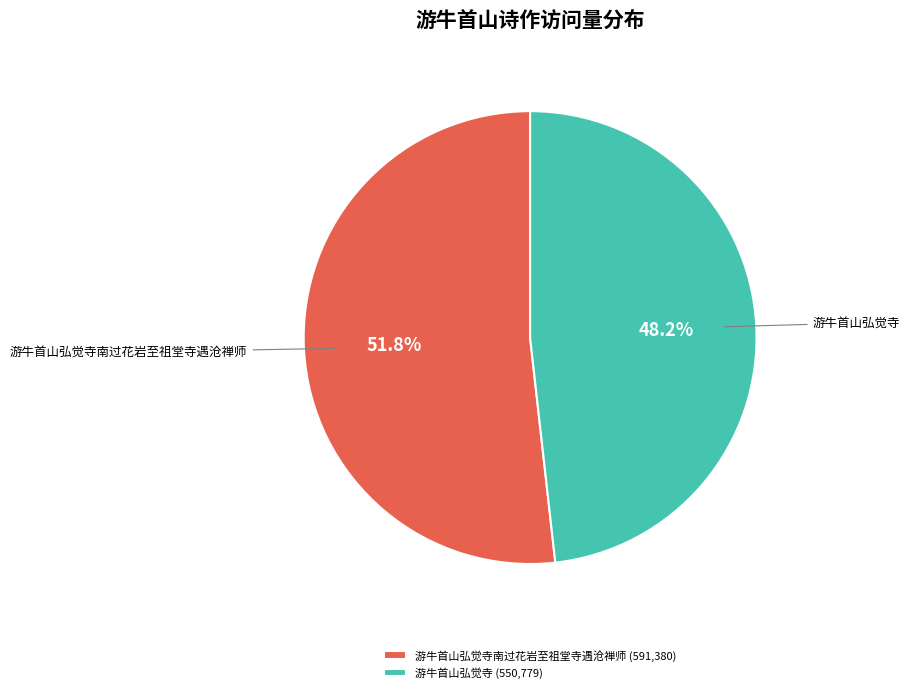

Between 游牛首山弘觉寺南过花岩至祖堂寺遇沧禅师 and 游牛首山弘觉寺, which is larger?

游牛首山弘觉寺南过花岩至祖堂寺遇沧禅师